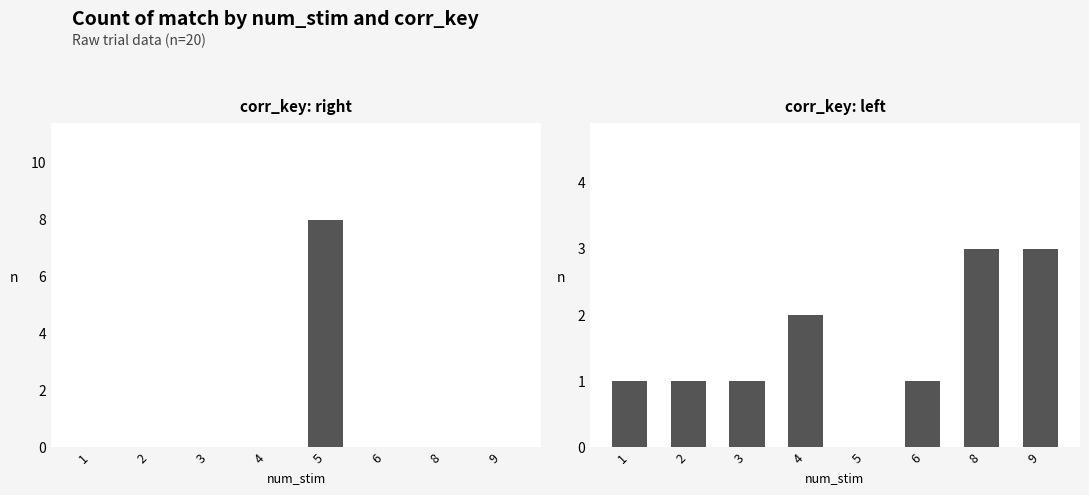

Does the chart contain any negative values?

No